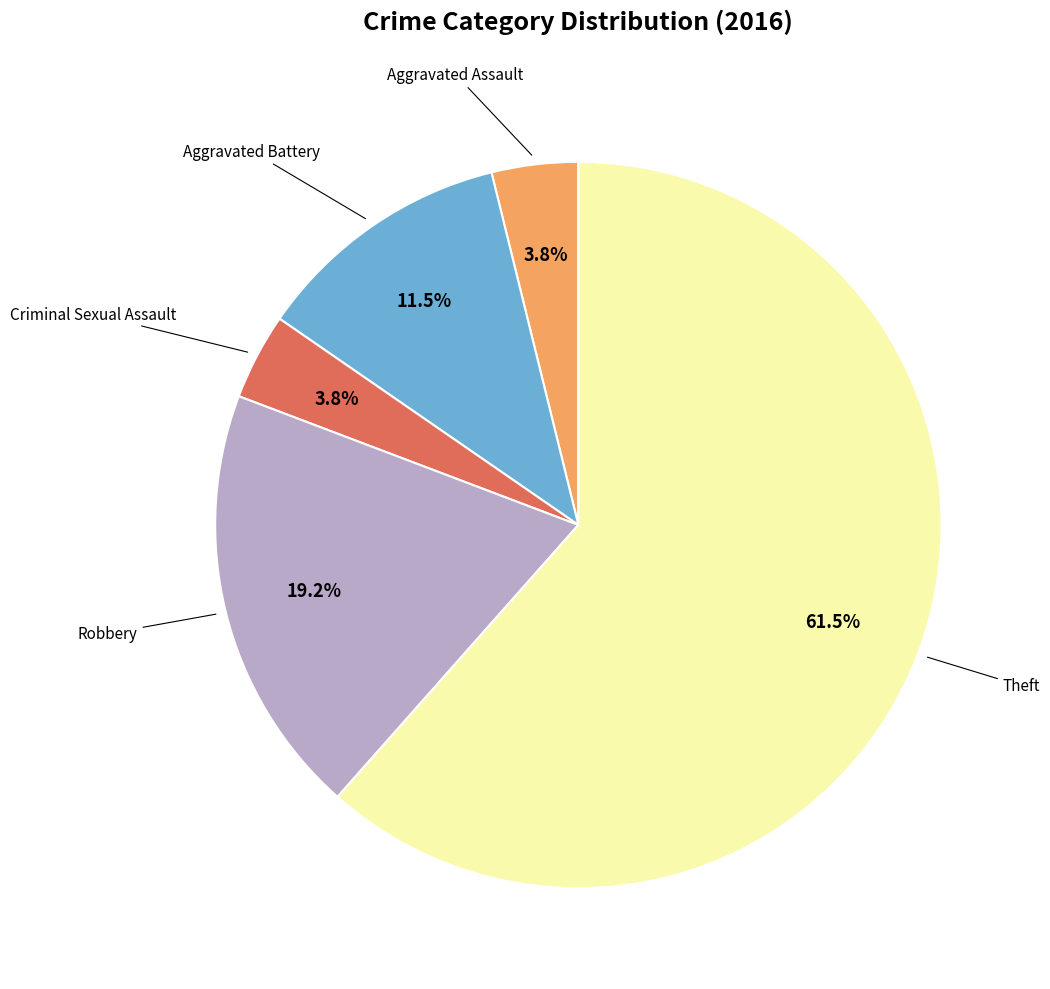

How many segments does this pie chart have?

5